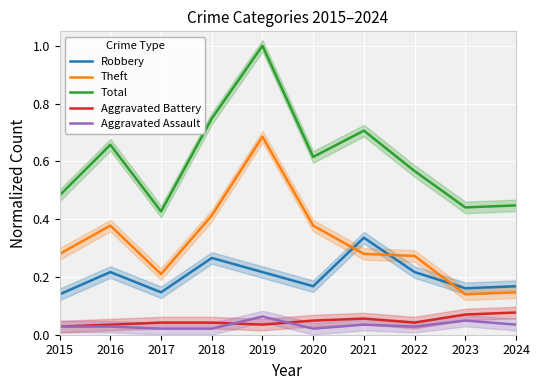

Reading right to left, extract all data points from this chart.

Robbery: 2024=0.2	2023=0.2	2022=0.2	2021=0.3	2020=0.2	2019=0.2	2018=0.3	2017=0.1	2016=0.2	2015=0.1
Theft: 2024=0.1	2023=0.1	2022=0.3	2021=0.3	2020=0.4	2019=0.7	2018=0.4	2017=0.2	2016=0.4	2015=0.3
Total: 2024=0.4	2023=0.4	2022=0.6	2021=0.7	2020=0.6	2019=1.0	2018=0.7	2017=0.4	2016=0.7	2015=0.5
Aggravated Battery: 2024=0.1	2023=0.1	2022=0.0	2021=0.1	2020=0.0	2019=0.0	2018=0.0	2017=0.0	2016=0.0	2015=0.0
Aggravated Assault: 2024=0.0	2023=0.0	2022=0.0	2021=0.0	2020=0.0	2019=0.1	2018=0.0	2017=0.0	2016=0.0	2015=0.0